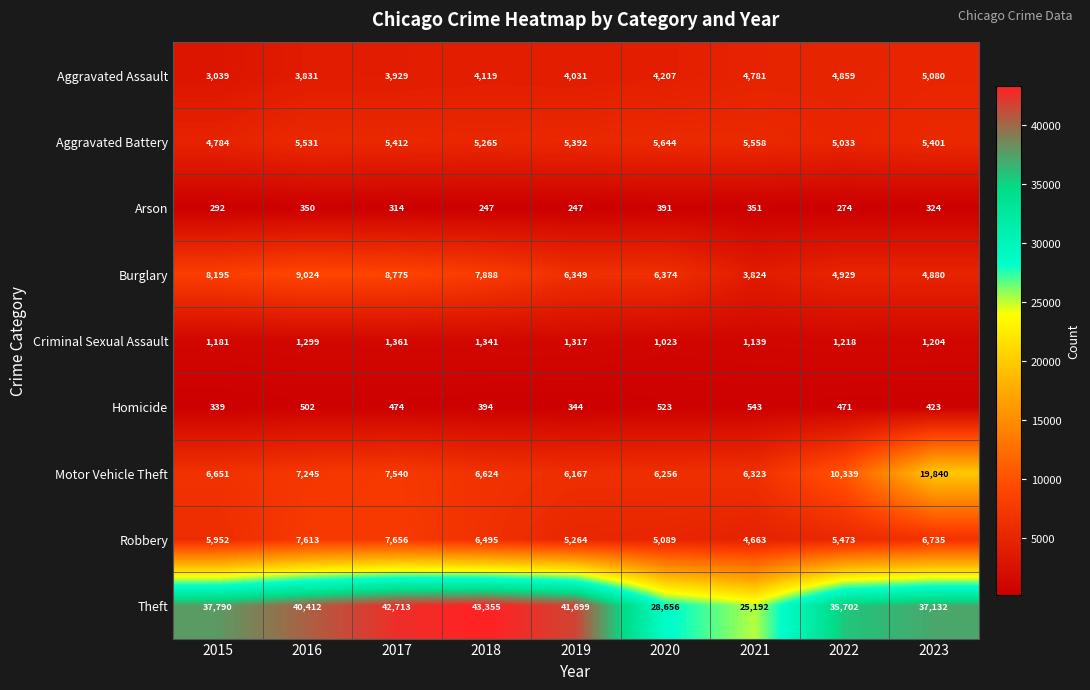

Which category has the highest value across all series?

2018